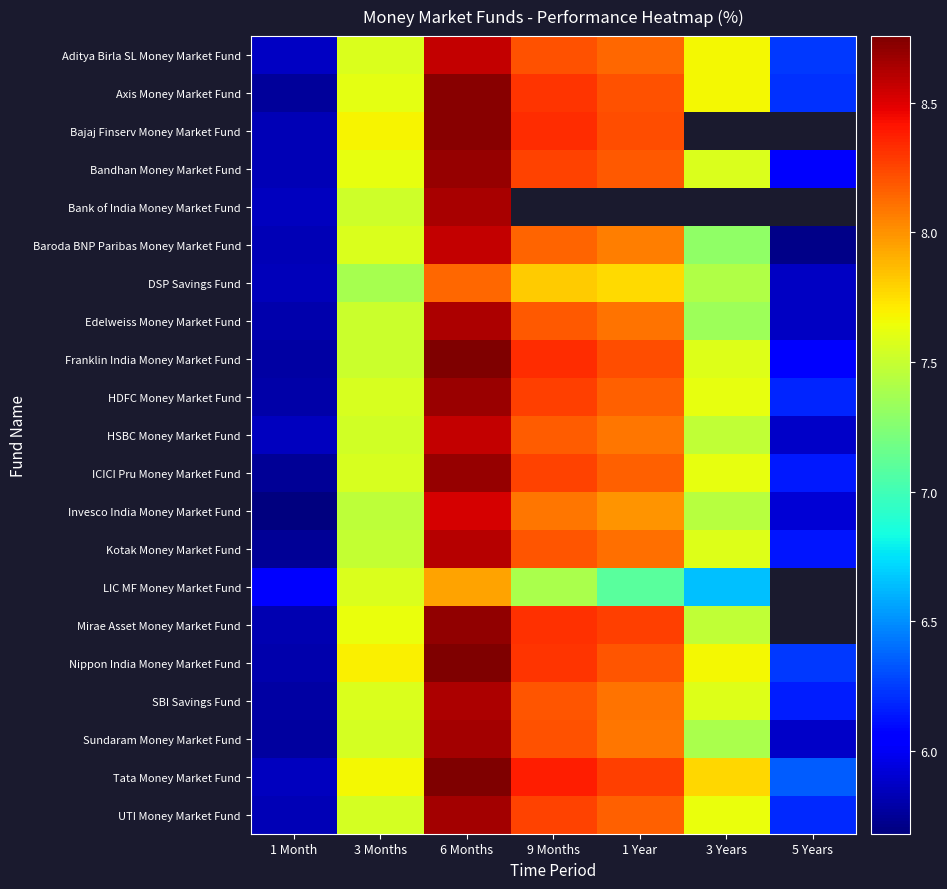

What is the minimum value shown in the chart?

5.7